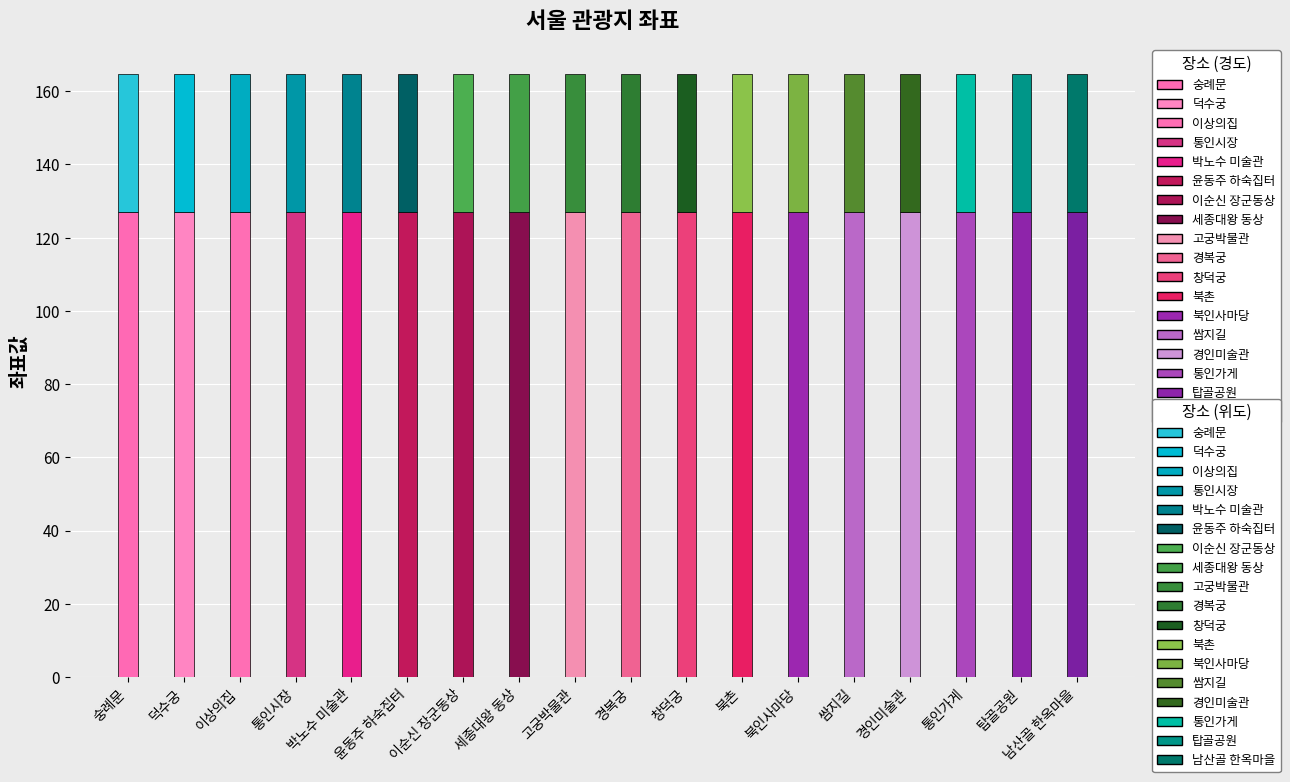

What is the total value across all series at 숭례문?

164.5